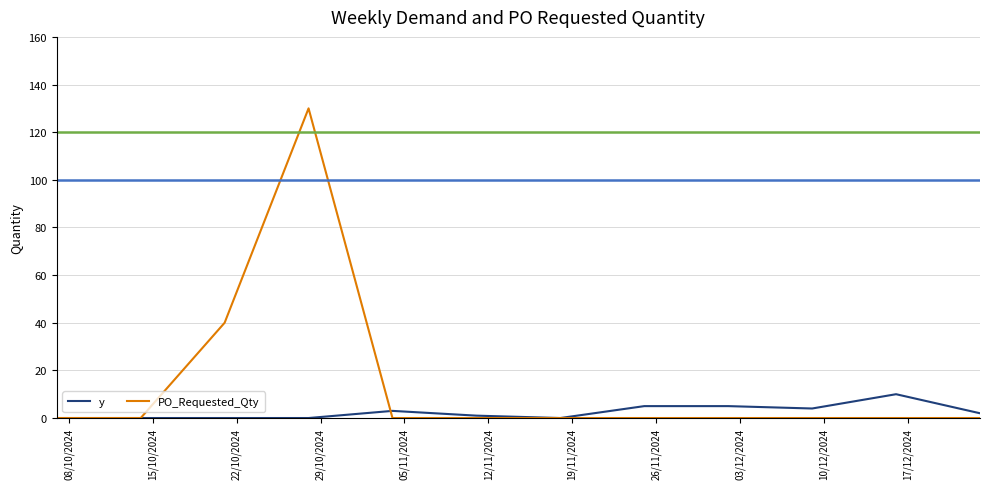

Which series has the largest range (max minus min)?

PO_Requested_Qty